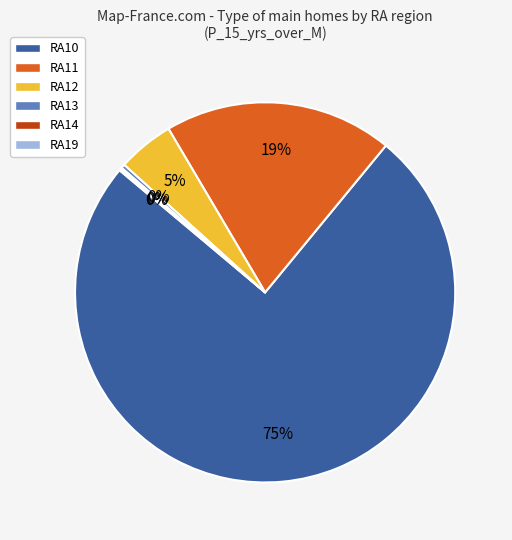

Between RA12 and RA13, which is larger?

RA12